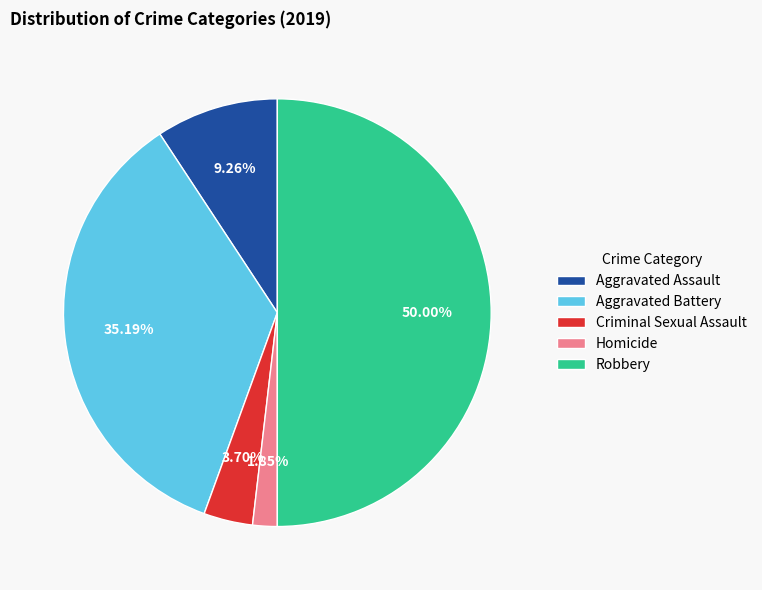

To the nearest percent, what is the average slice percentage?

20%